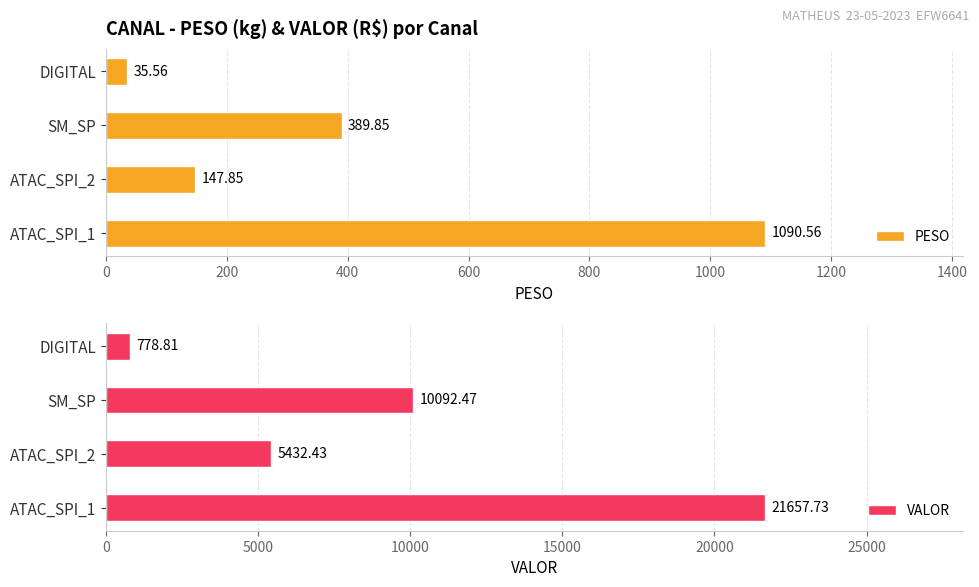

Count the number of categories in the chart.

4